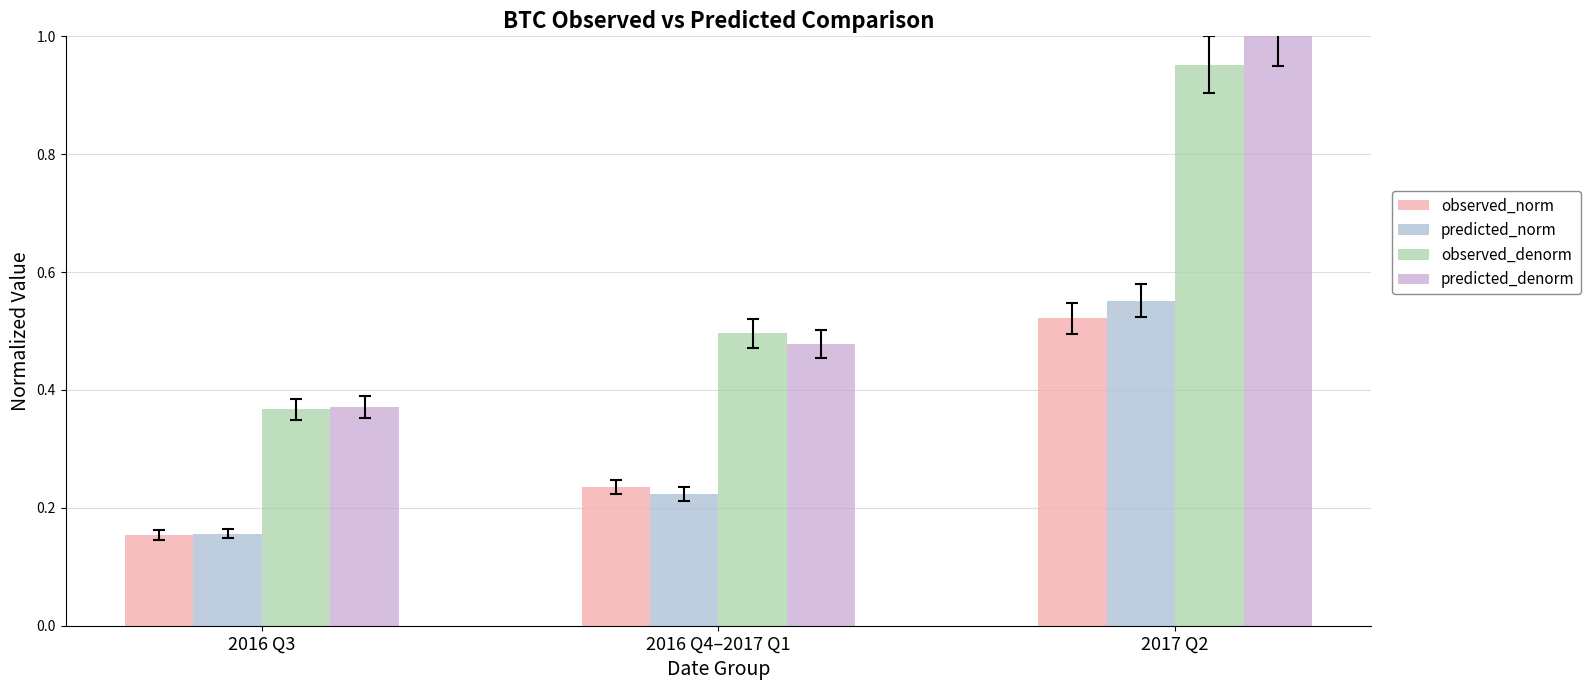

Count the predicted_norm values in the range 0 to 1.

3